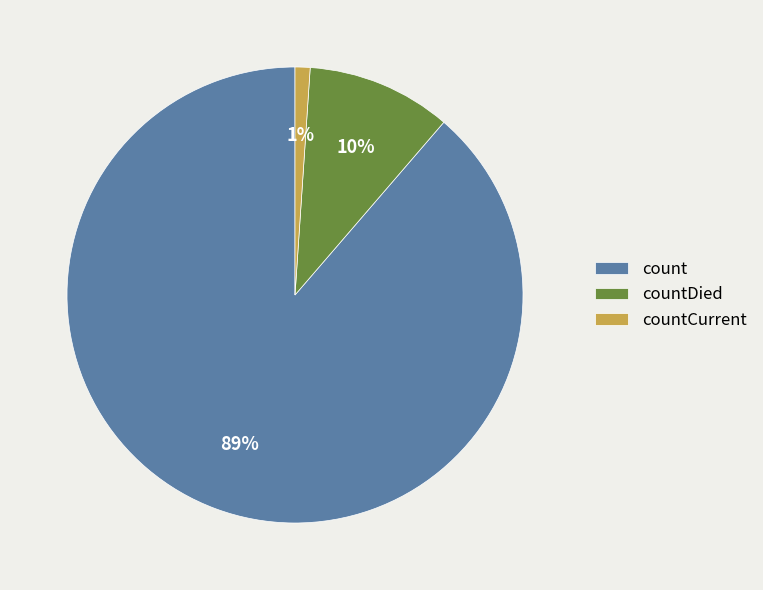

What is the smallest slice in the pie chart?

countCurrent